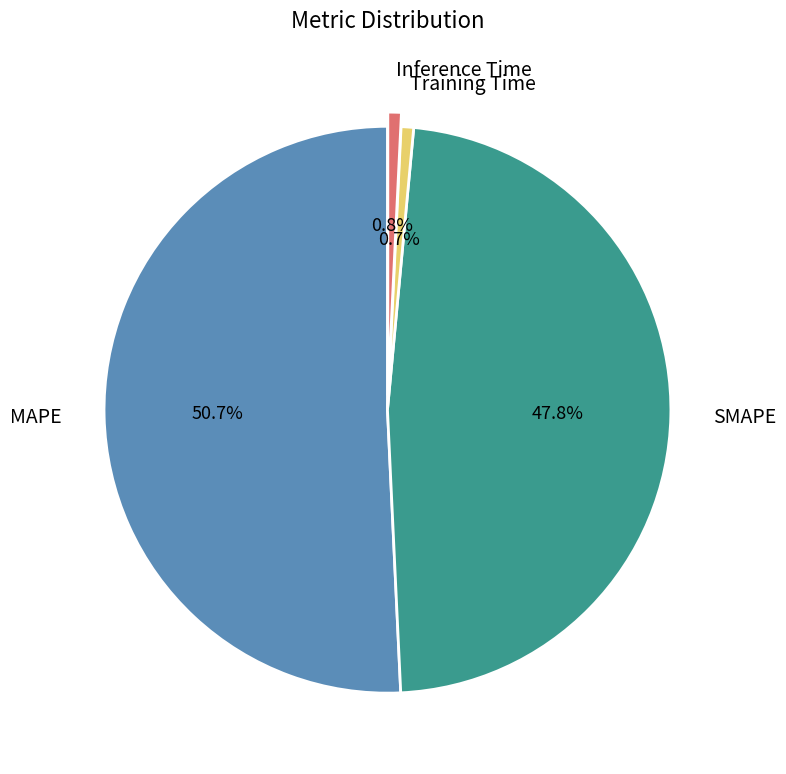

Do Inference Time and MAPE together represent more than half of the pie?

Yes